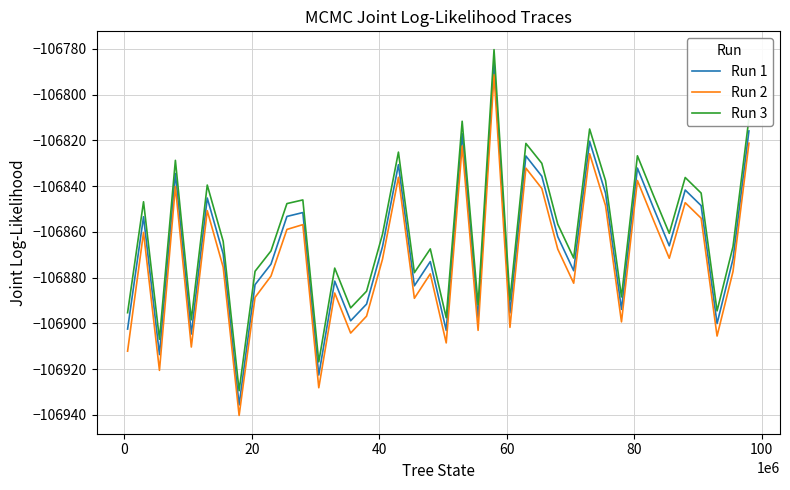

Which series has the widest spread of values?

Run 1